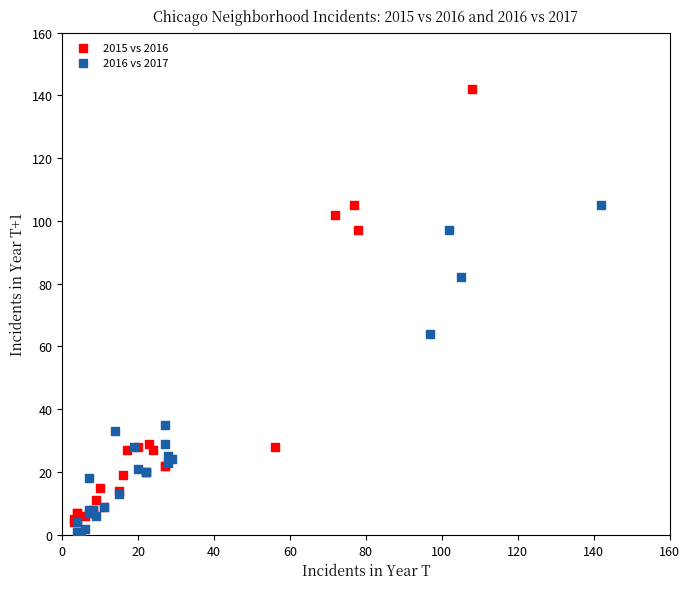

Which series has the widest spread of Y values?

2015 vs 2016